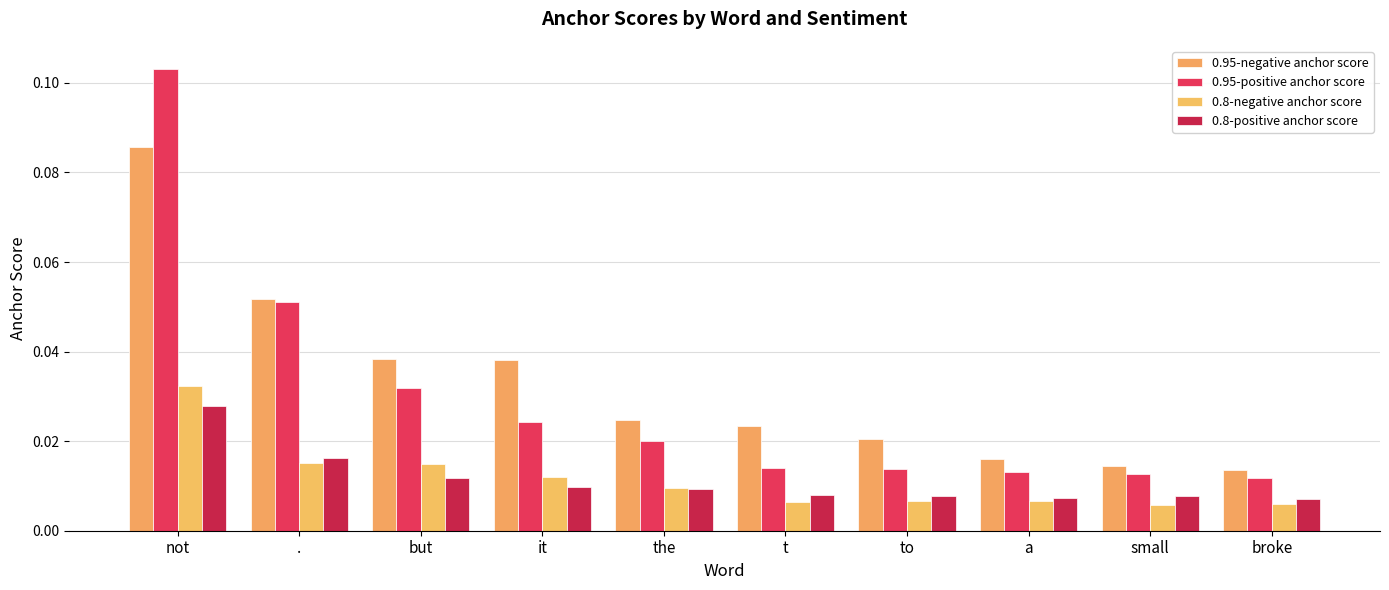

What is the label of the 1st bar from the left?

not